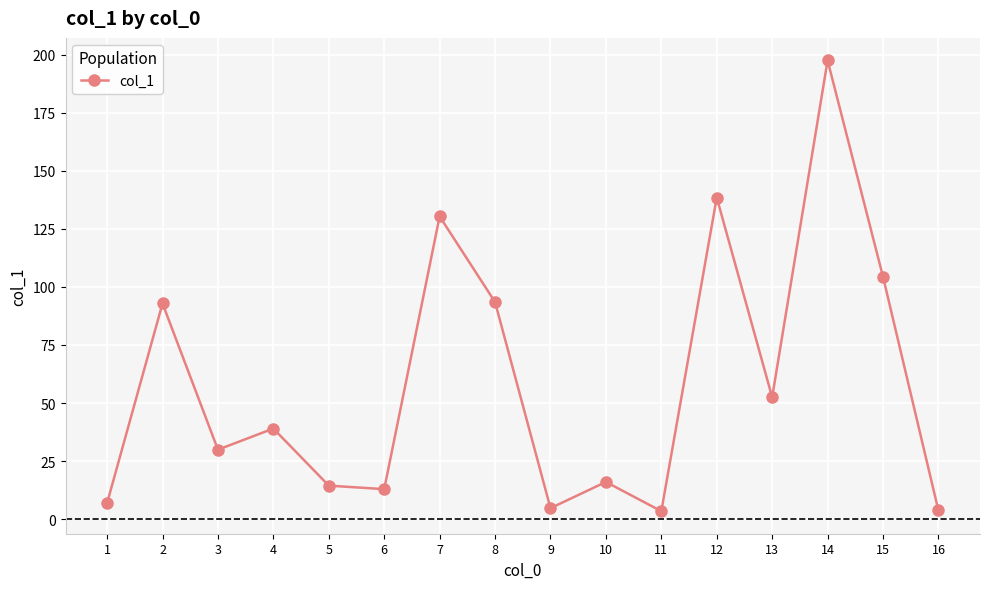

Where is the first local minimum?

3